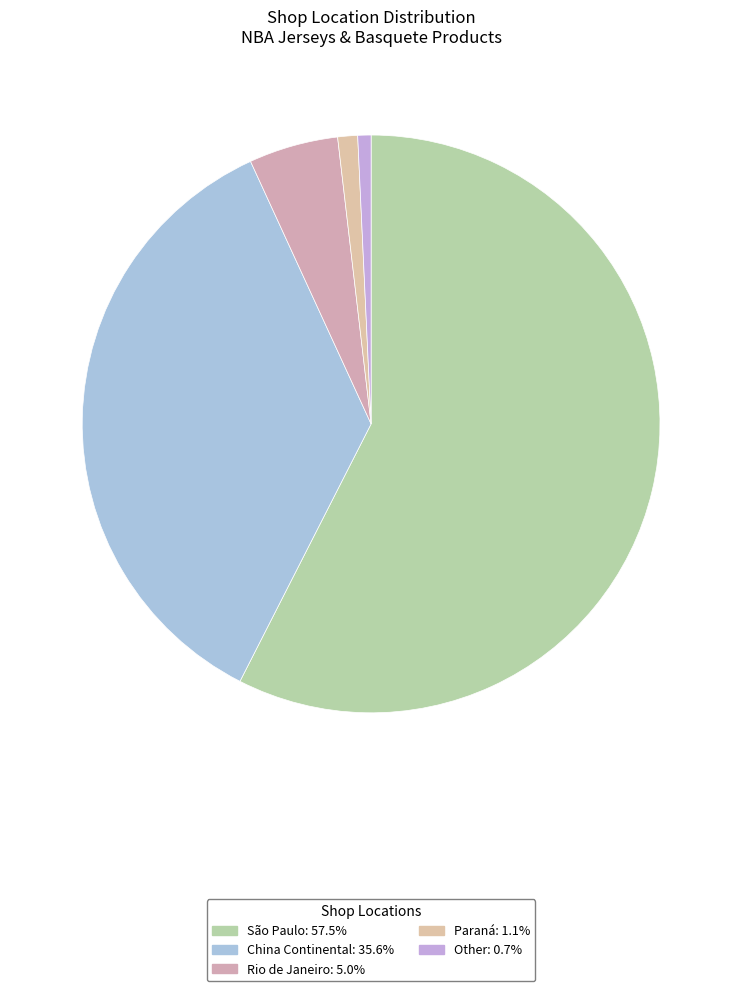

To the nearest percent, what is the difference between the largest and smallest slice percentages?

57%